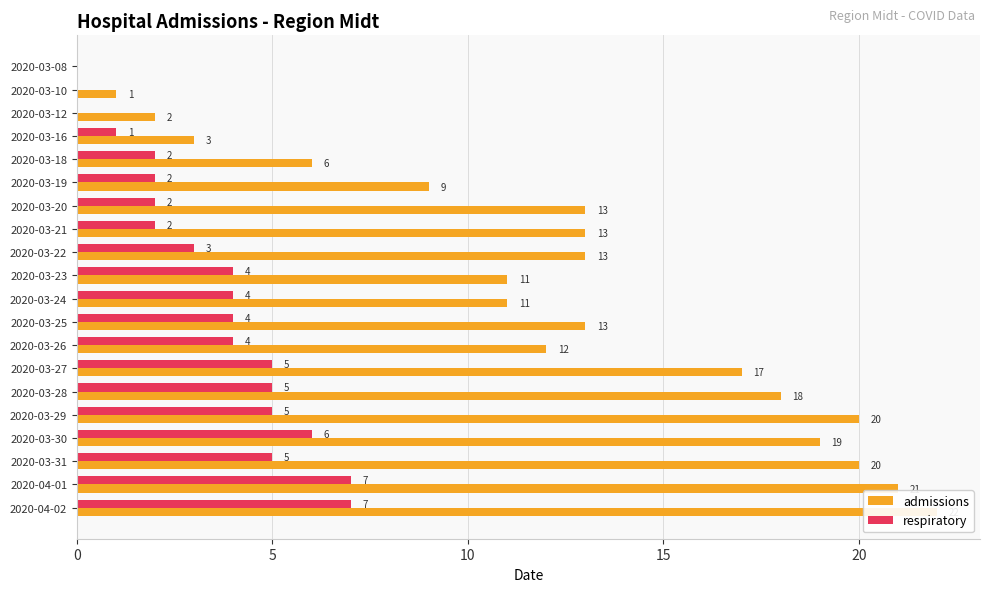

Which has a higher value, 2020-03-28 or 2020-03-20?

2020-03-28